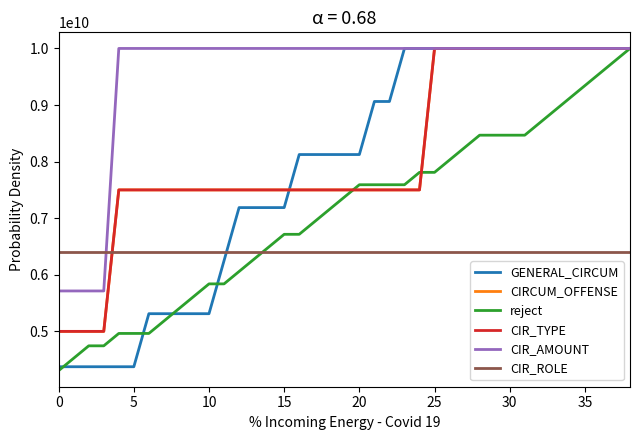

Does the chart have visible grid lines?

No